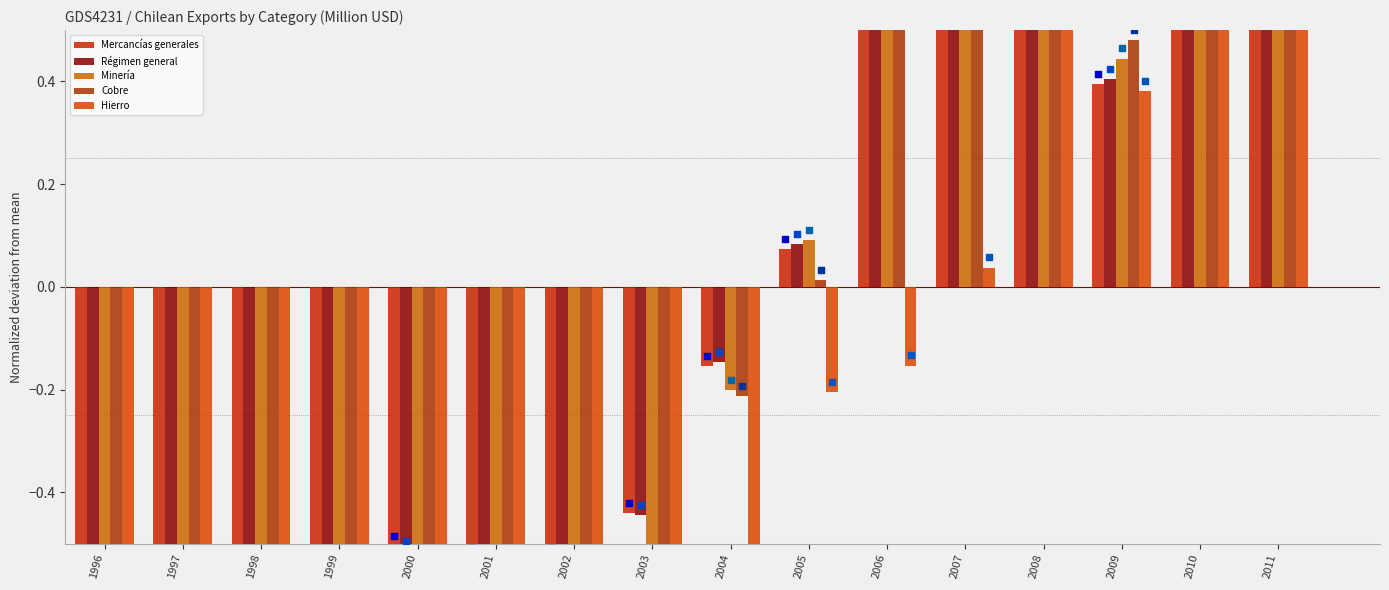

At how many categories does at least one series exceed 1?

3